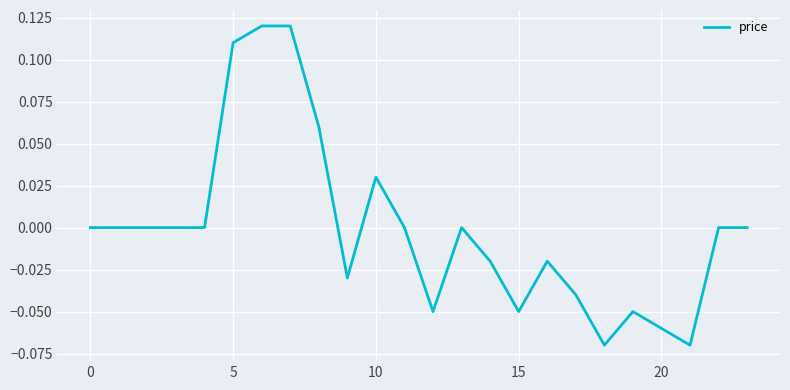

Does the chart have visible grid lines?

Yes